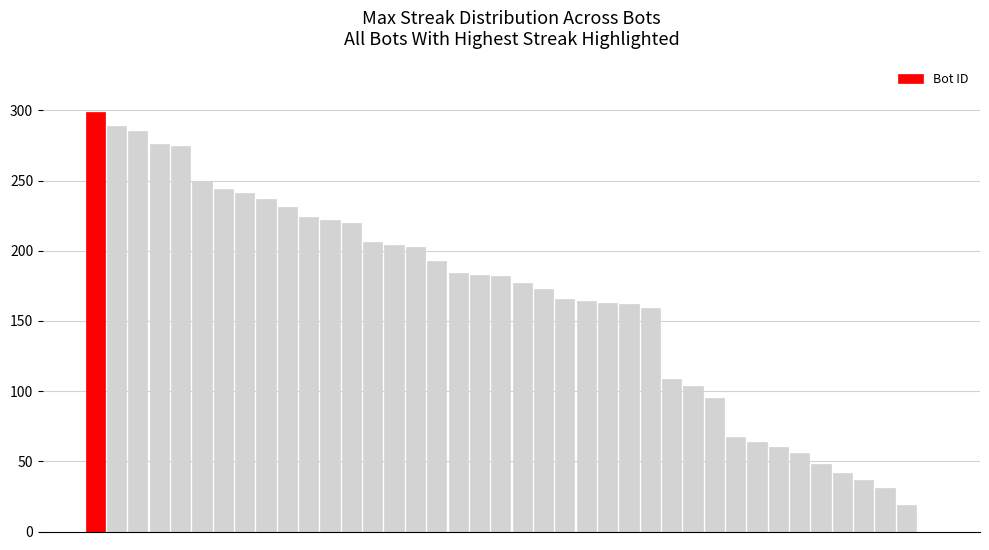

How many positive values are there?

39